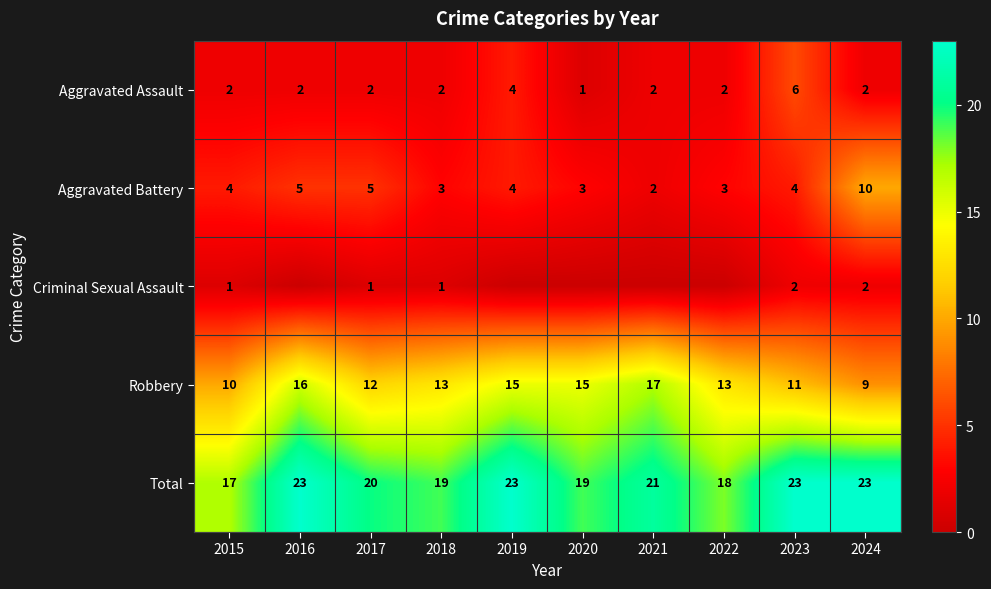

What is the maximum value shown in the chart?

23